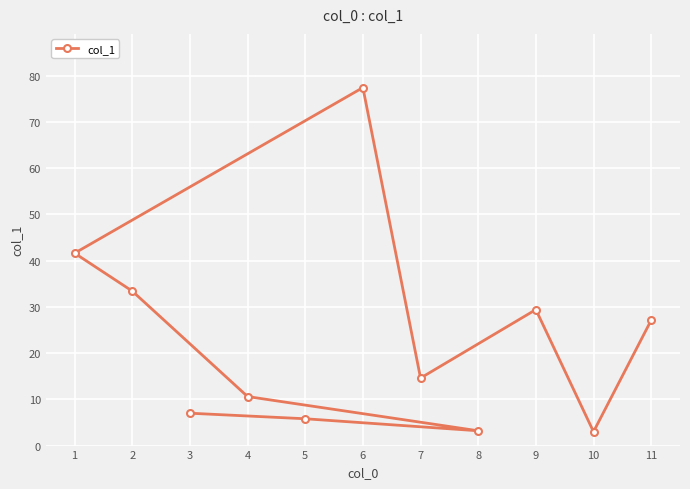

Count the number of values greater than 14.

6